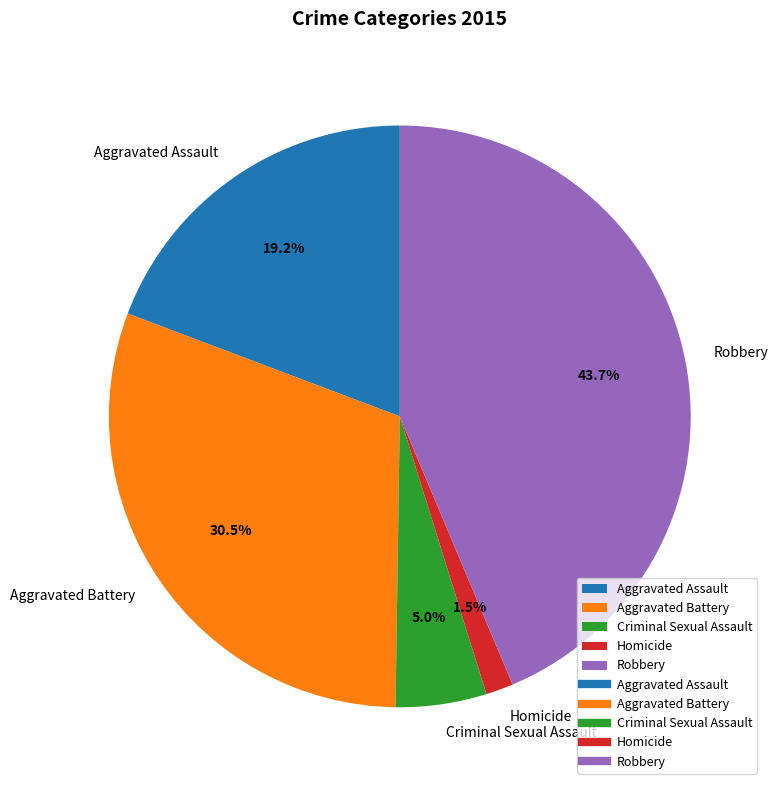

How many slices are in this pie chart?

5